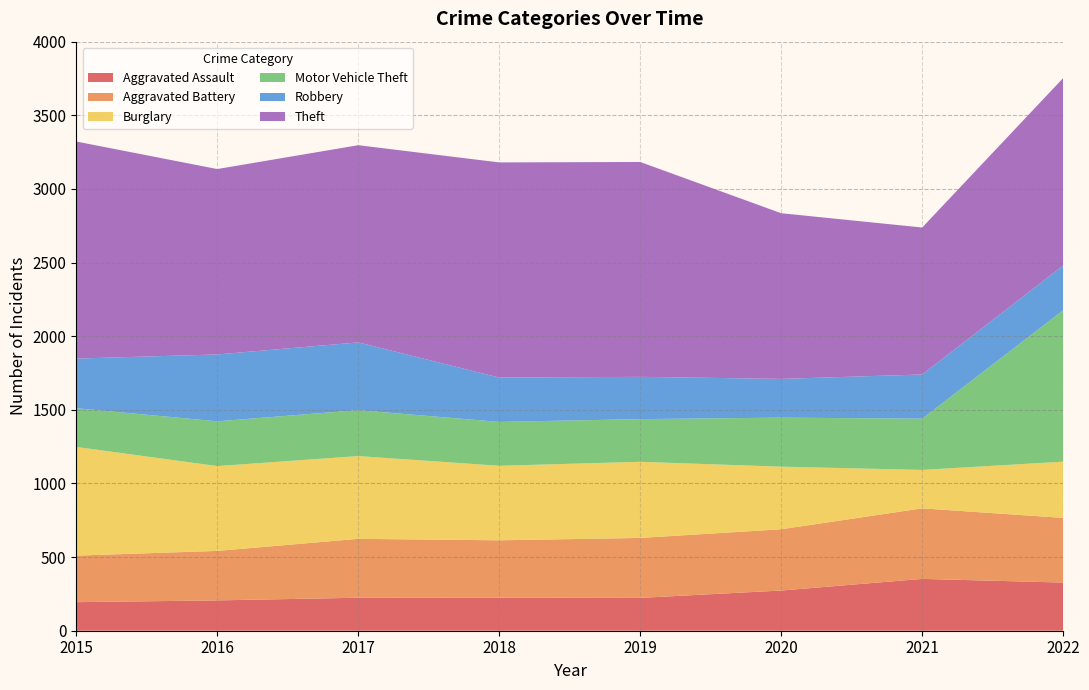

Reading left to right, what are all the values shown in this chart?

Aggravated Assault: 194	206	224	225	223	273	352	327
Aggravated Battery: 316	336	400	389	407	416	479	439
Burglary: 738	576	562	506	517	425	261	382
Motor Vehicle Theft: 263	304	312	298	290	333	348	1028
Robbery: 337	454	460	301	287	263	300	304
Theft: 1474	1259	1339	1461	1459	1125	998	1273